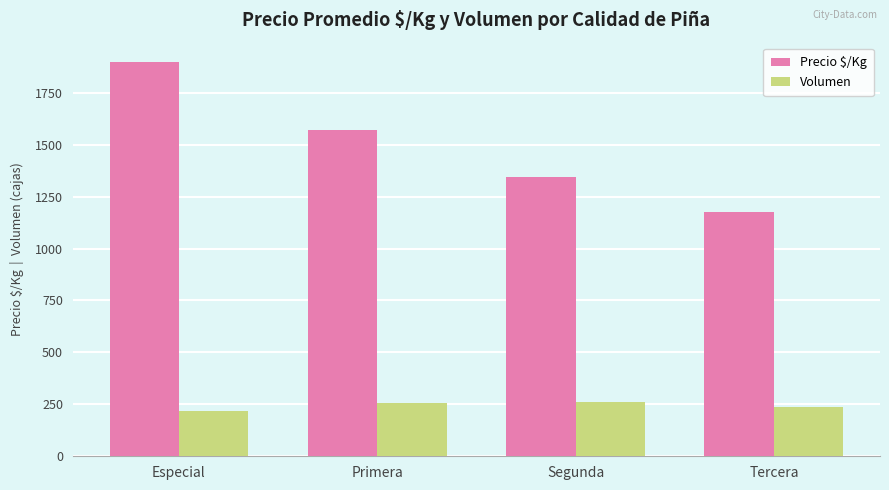

Rank the series by their maximum value, from lowest to highest.

Volumen, Precio $/Kg